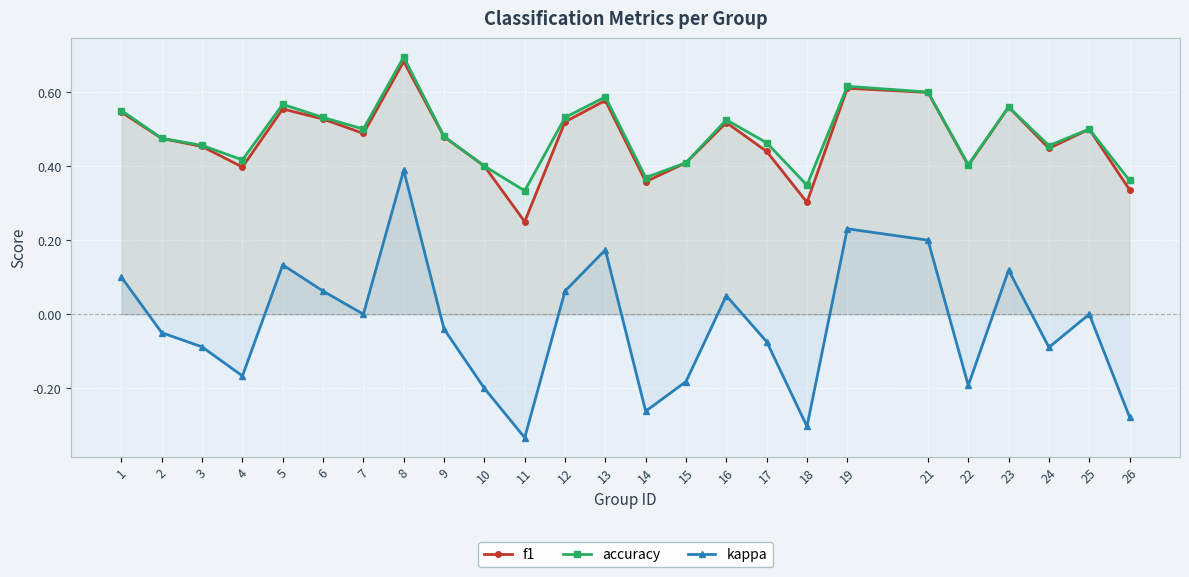

Where is the first local minimum for kappa?

4